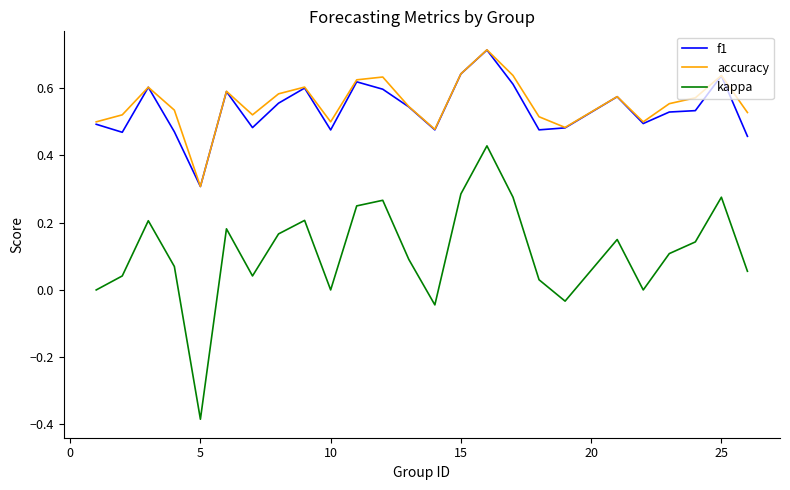

How many lines are shown in the chart?

3